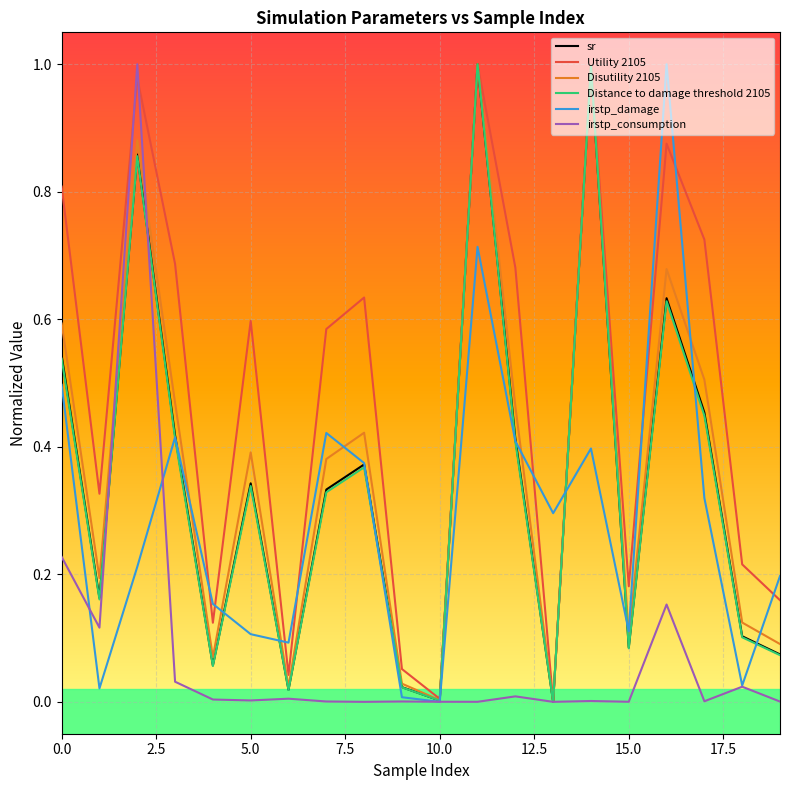

Which series has the largest total across all categories?

Utility 2105